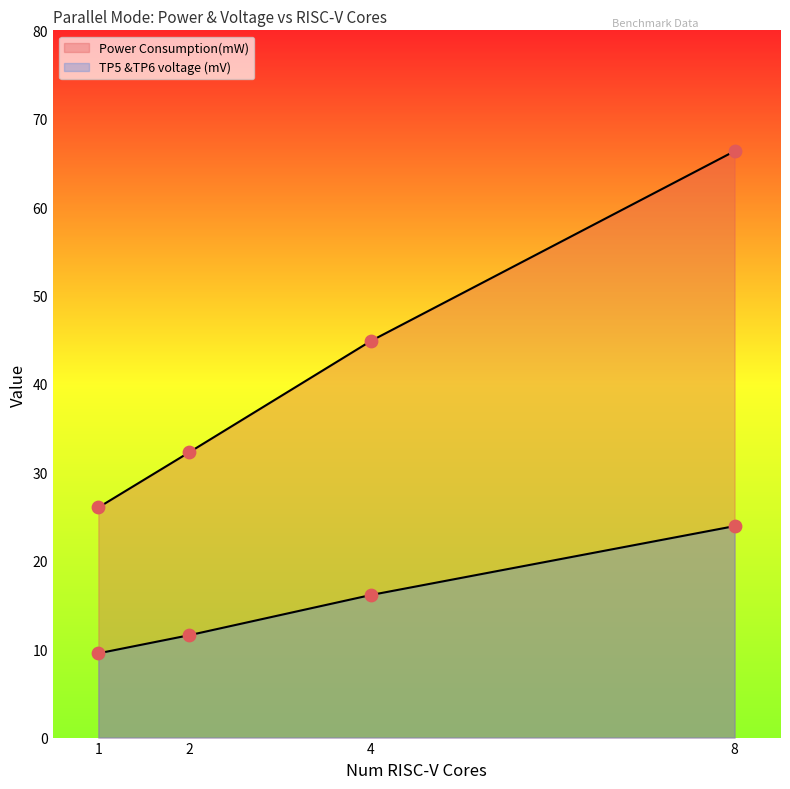

Which series contains the highest Y value?

Power Consumption(mW)